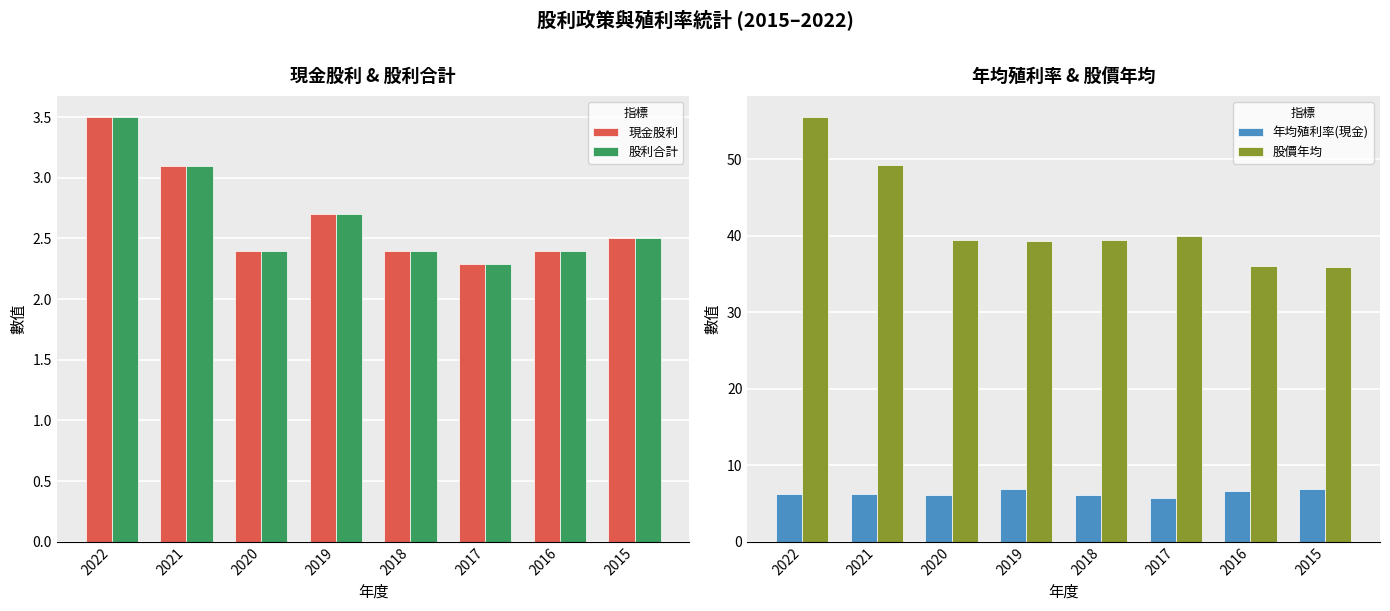

Is it true that 現金股利 equals 2.4 at 2020?

True